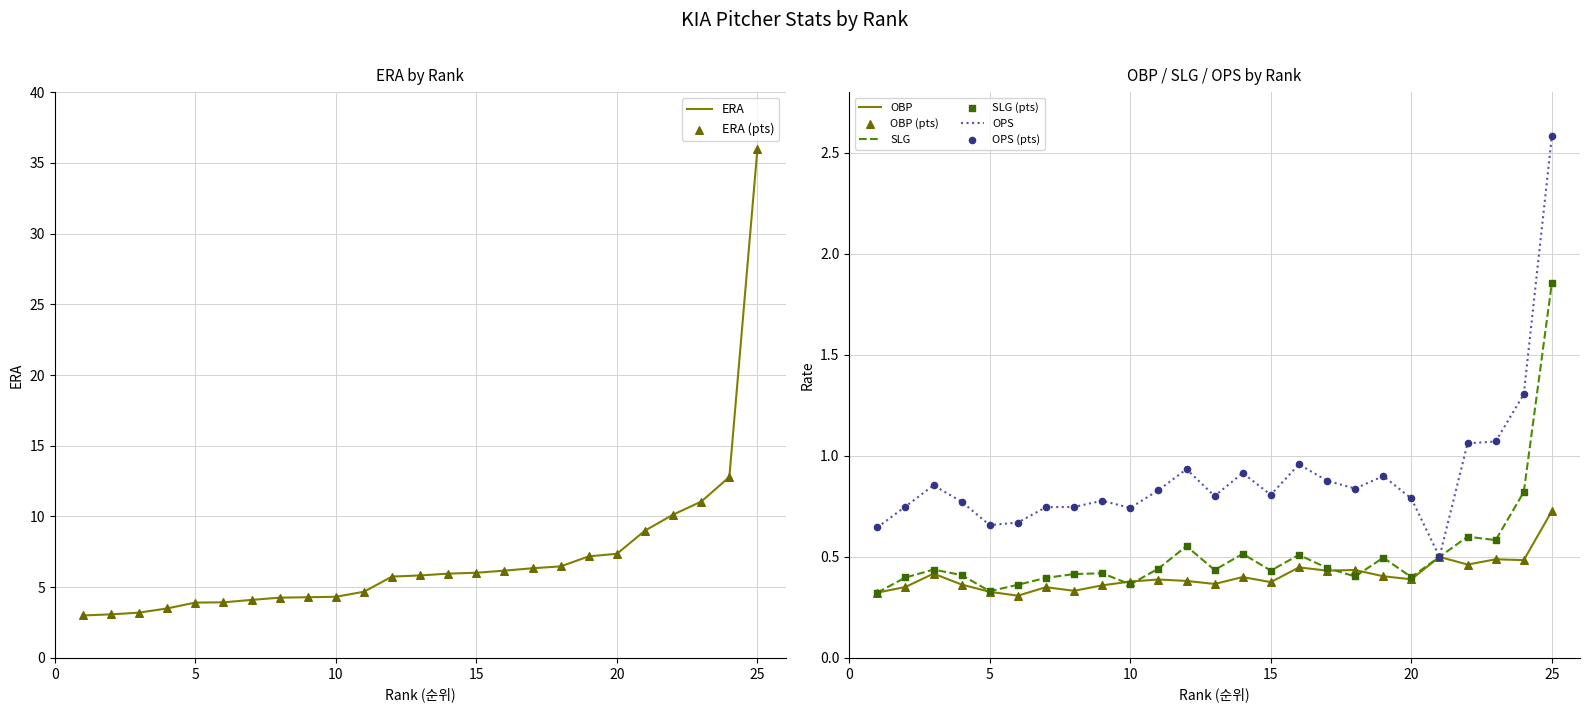

Which series has the largest total across all categories?

ERA